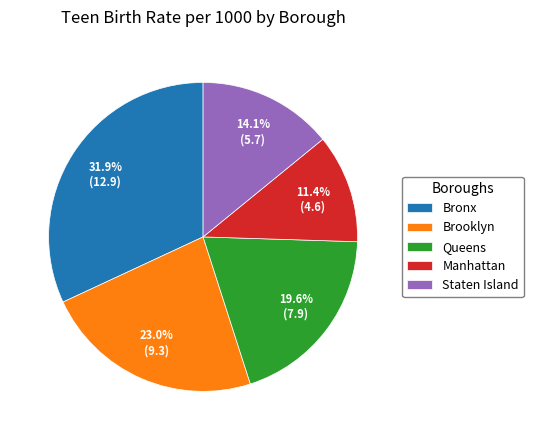

To the nearest percent, what portion does Staten Island represent?

14%